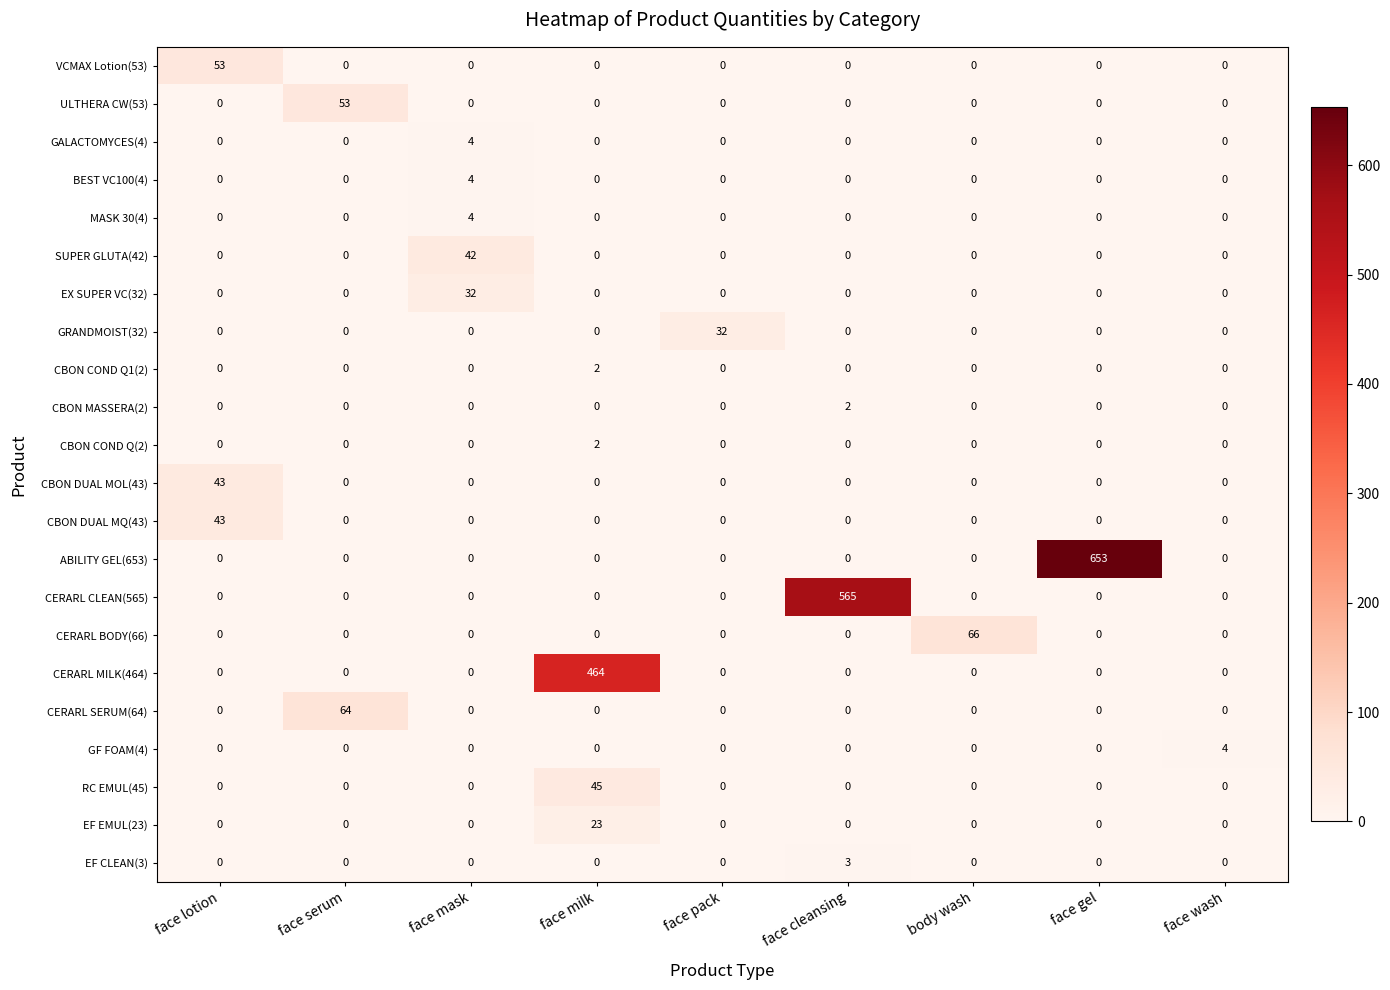

How many categories are shown in the chart?

9